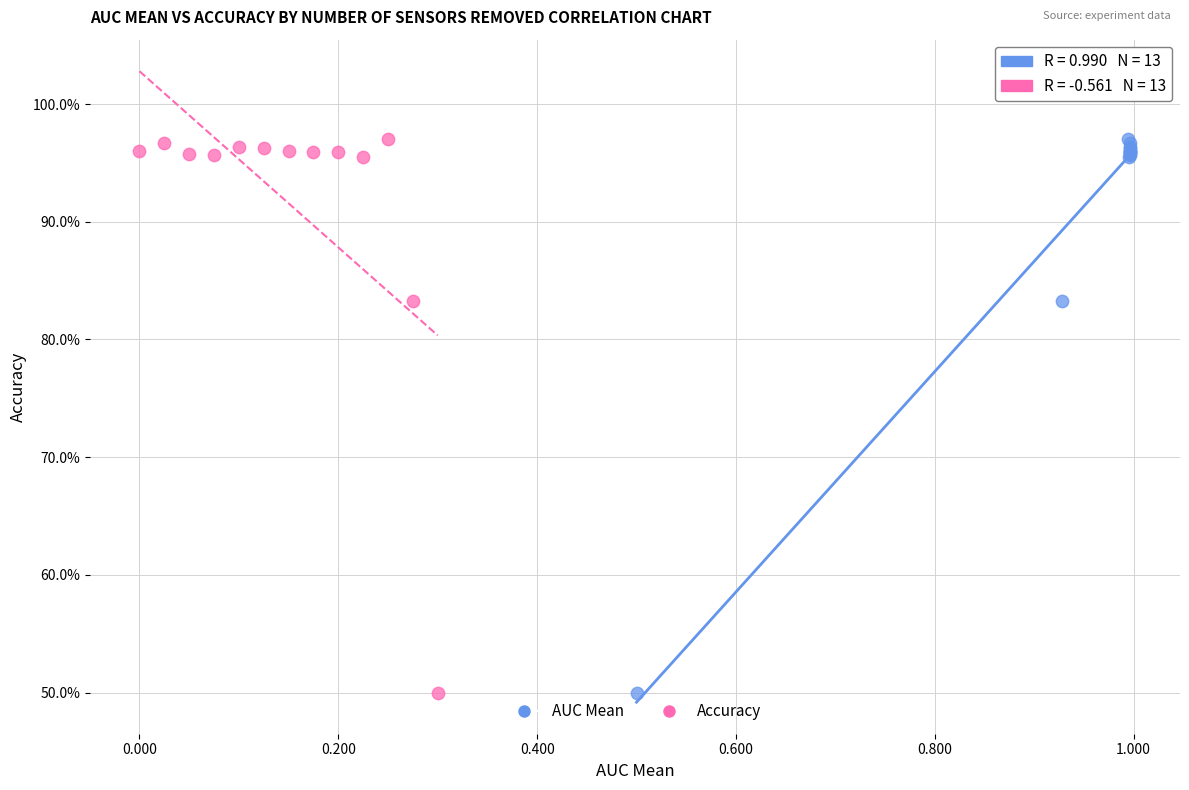

What are all the series names shown in the legend?

AUC Mean, Accuracy